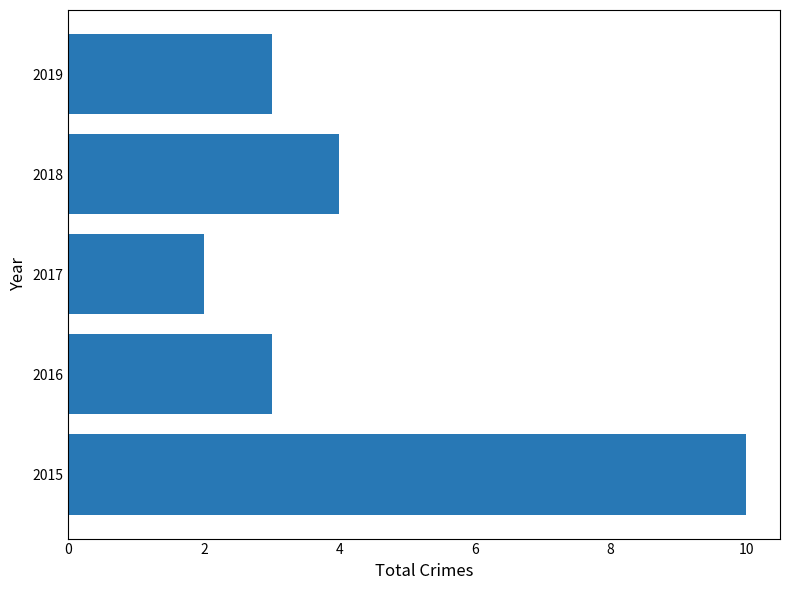

Where is the data nearest to the value 6?

2018